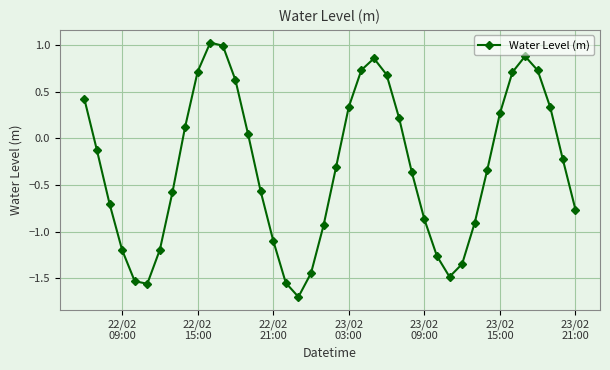

What is the difference between the second highest and minimum values?

2.7